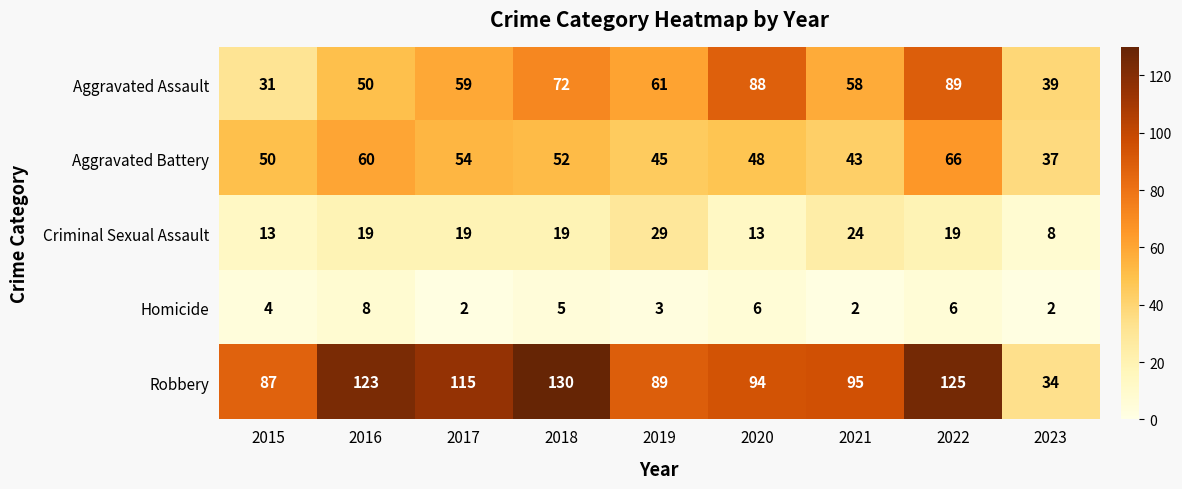

True or false: Aggravated Battery has a value of 66 at 2022.

True